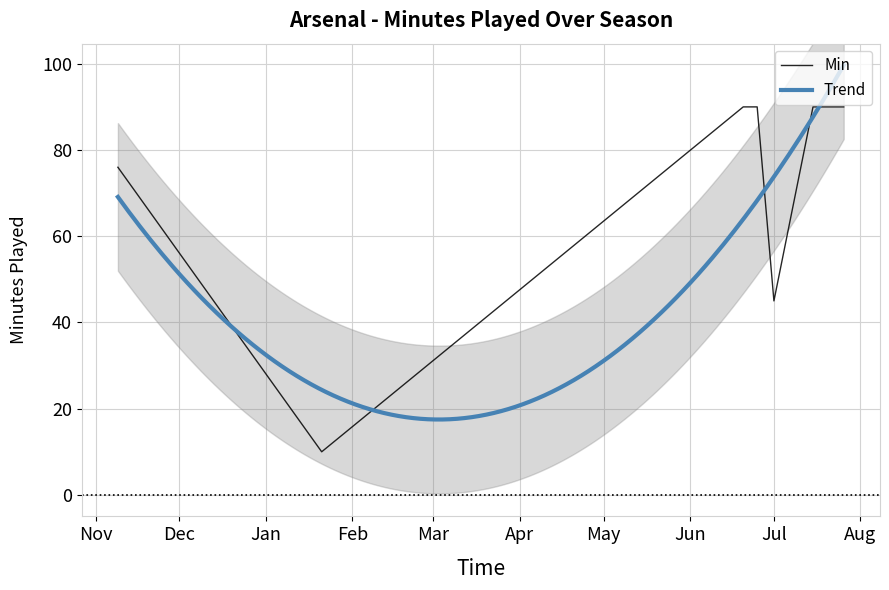

What is the average value?

73